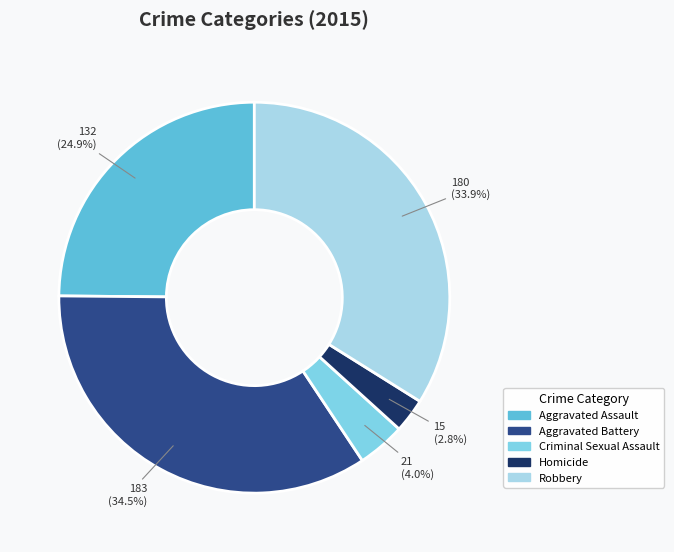

Between Aggravated Battery and Aggravated Assault, which is larger?

Aggravated Battery